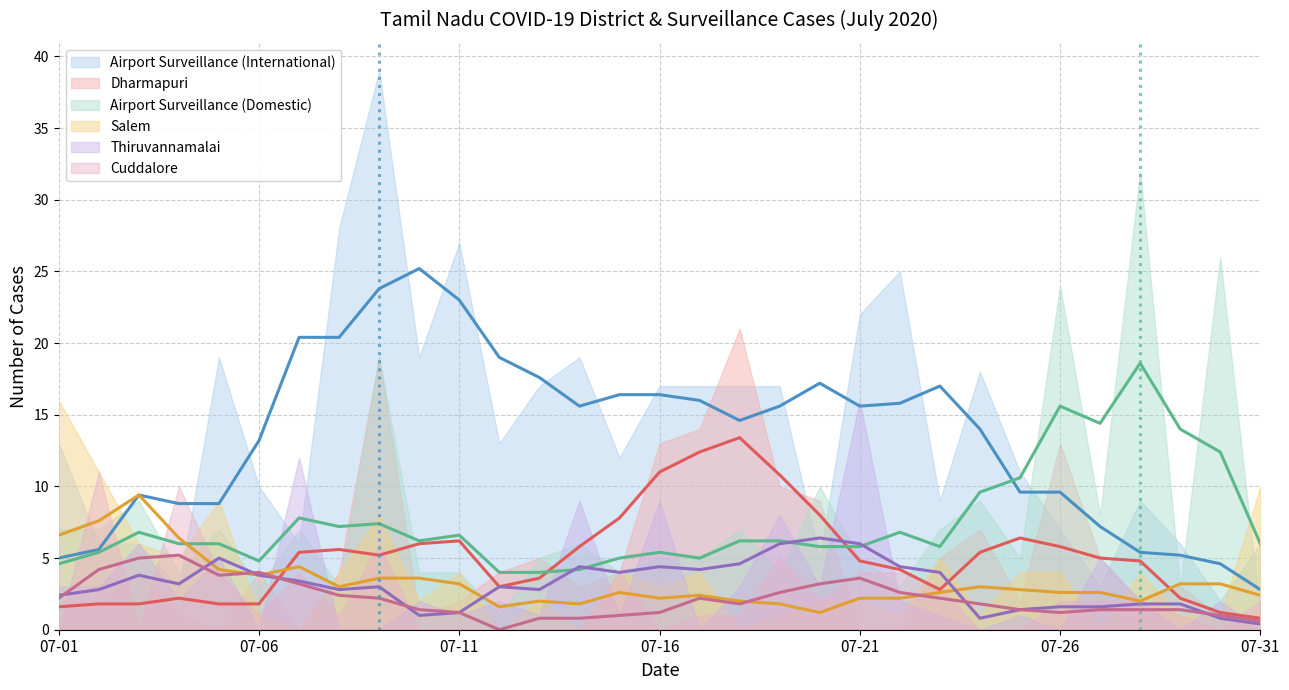

At which category does Airport Surveillance (International) reach its first local valley?

2020-07-04